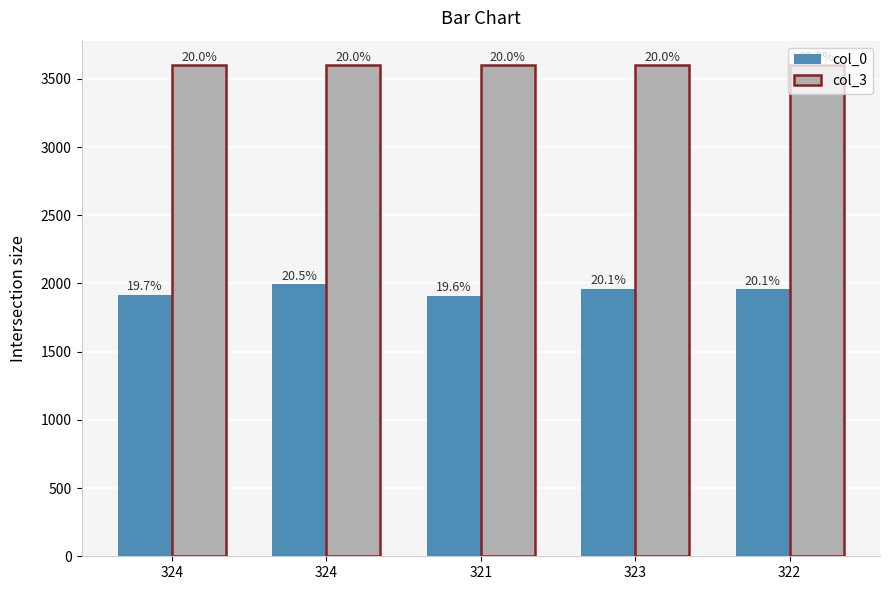

What are all the series names shown in the legend?

col_0, col_3